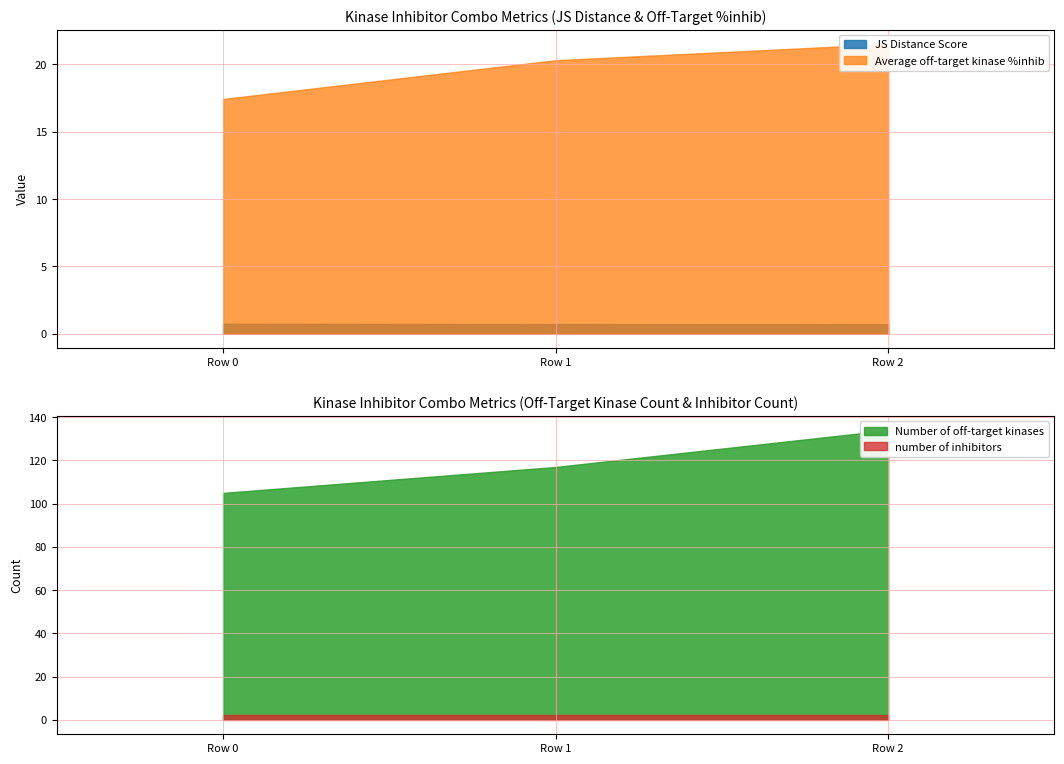

The JS Distance Score series shows 1.0 at Row 2. True or false?

False